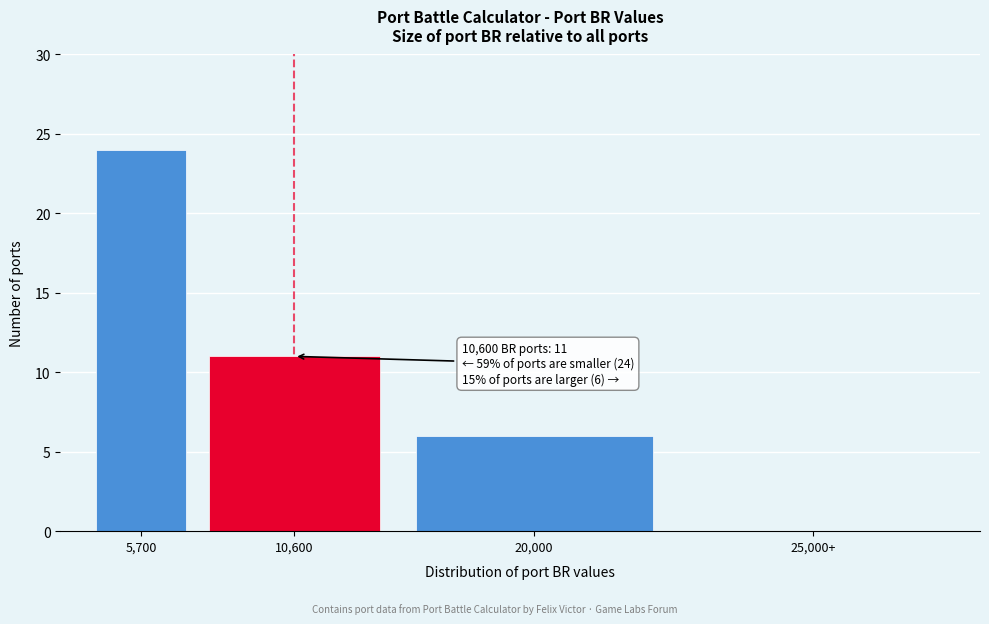

Reading right to left, list all the values displayed in this chart.

25,000+=0	20,000=6	10,600=11	5,700=24